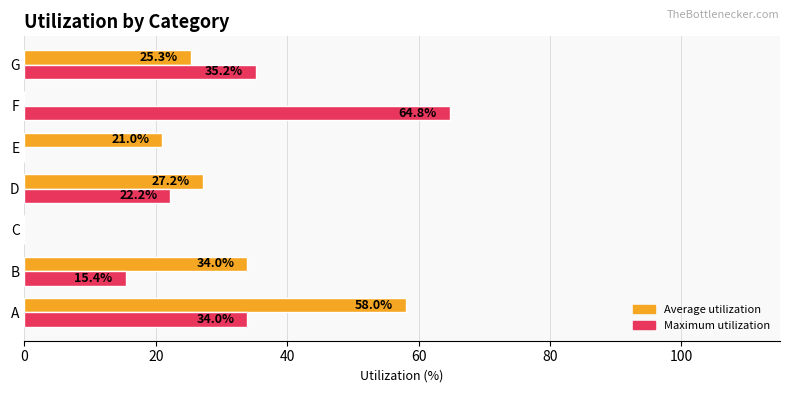

Which series has the largest total across all categories?

Maximum utilization